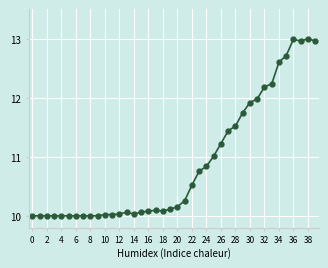

What is the average value?

10.9